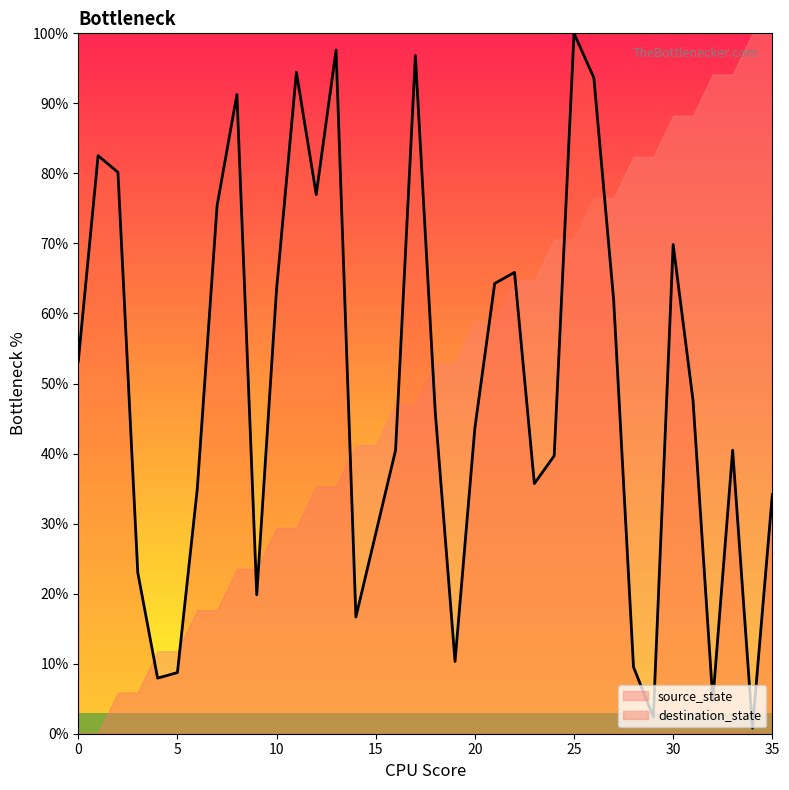

At which category does the chart reach its peak across all series?

25